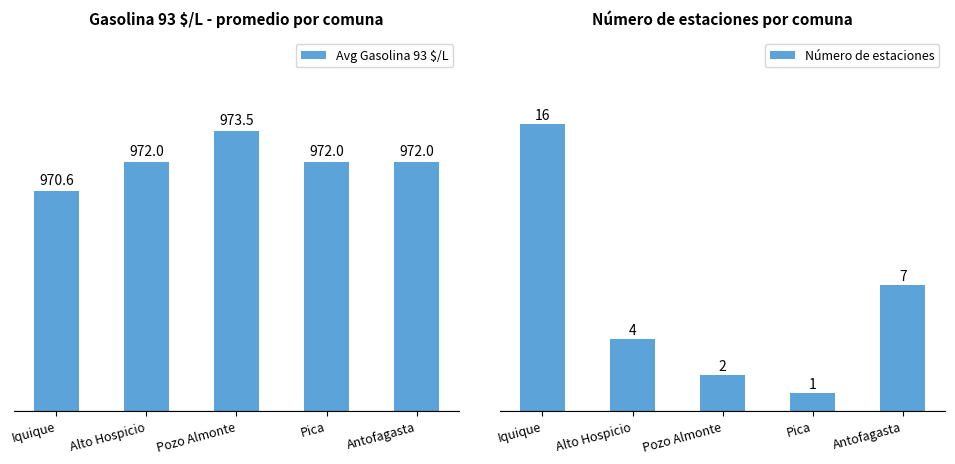

What is the sum of the Avg Gasolina 93 $/L values at Pica and Iquique?

1942.6